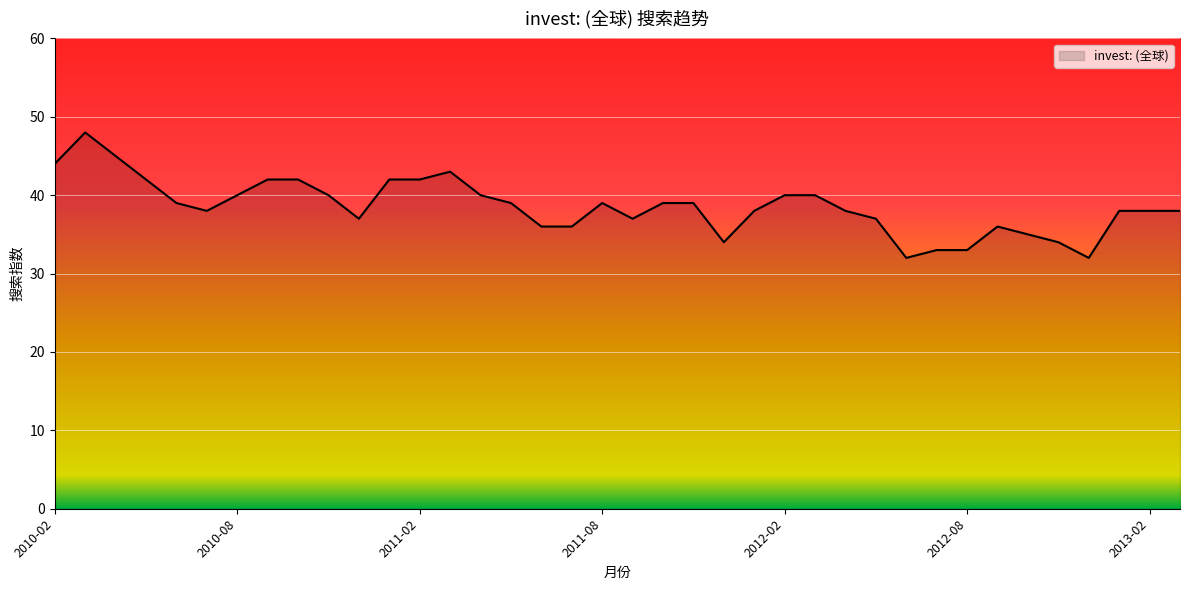

What is the greatest value displayed?

48